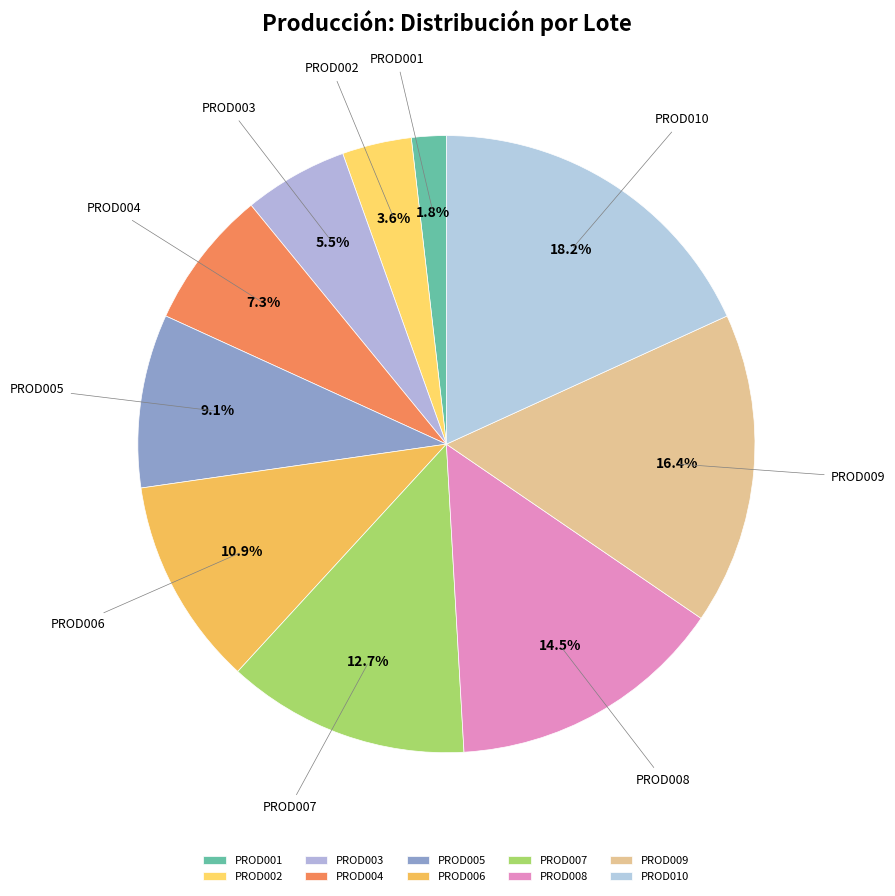

Rank the categories by value from lowest to highest.

PROD001, PROD002, PROD003, PROD004, PROD005, PROD006, PROD007, PROD008, PROD009, PROD010